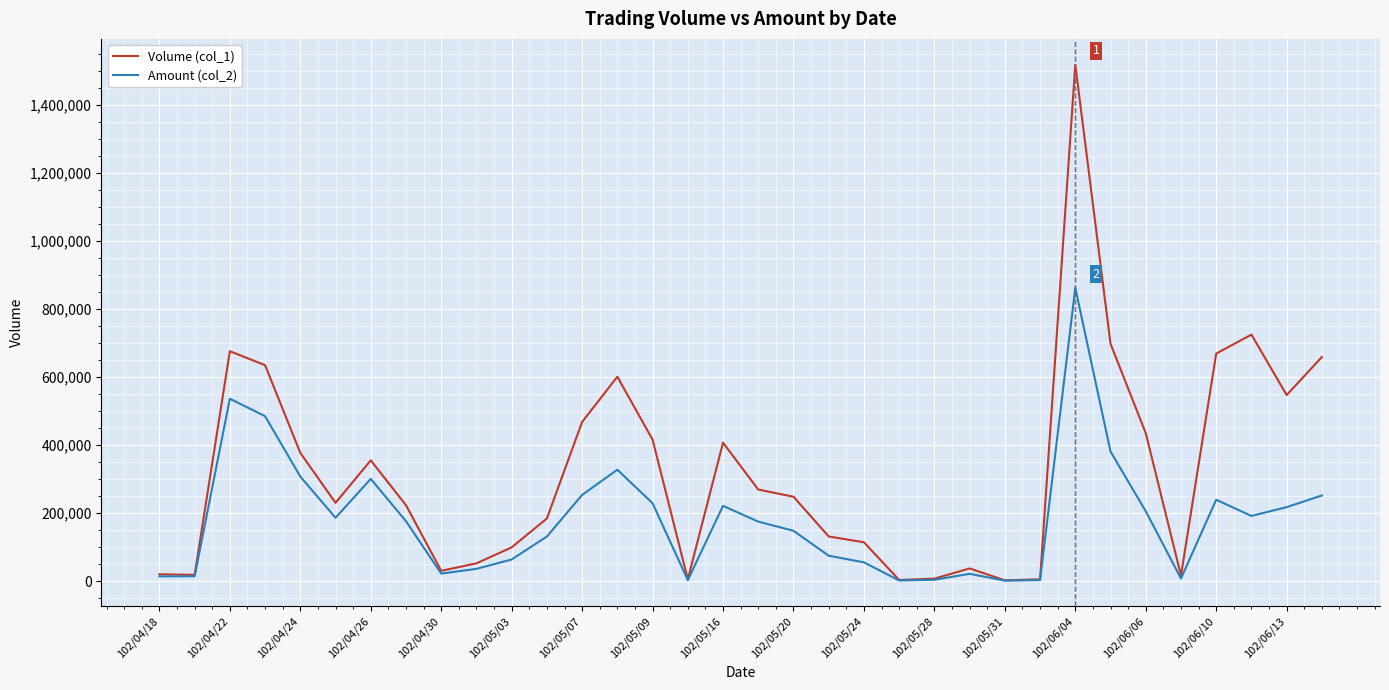

Is this an area chart (filled region under the line)?

No